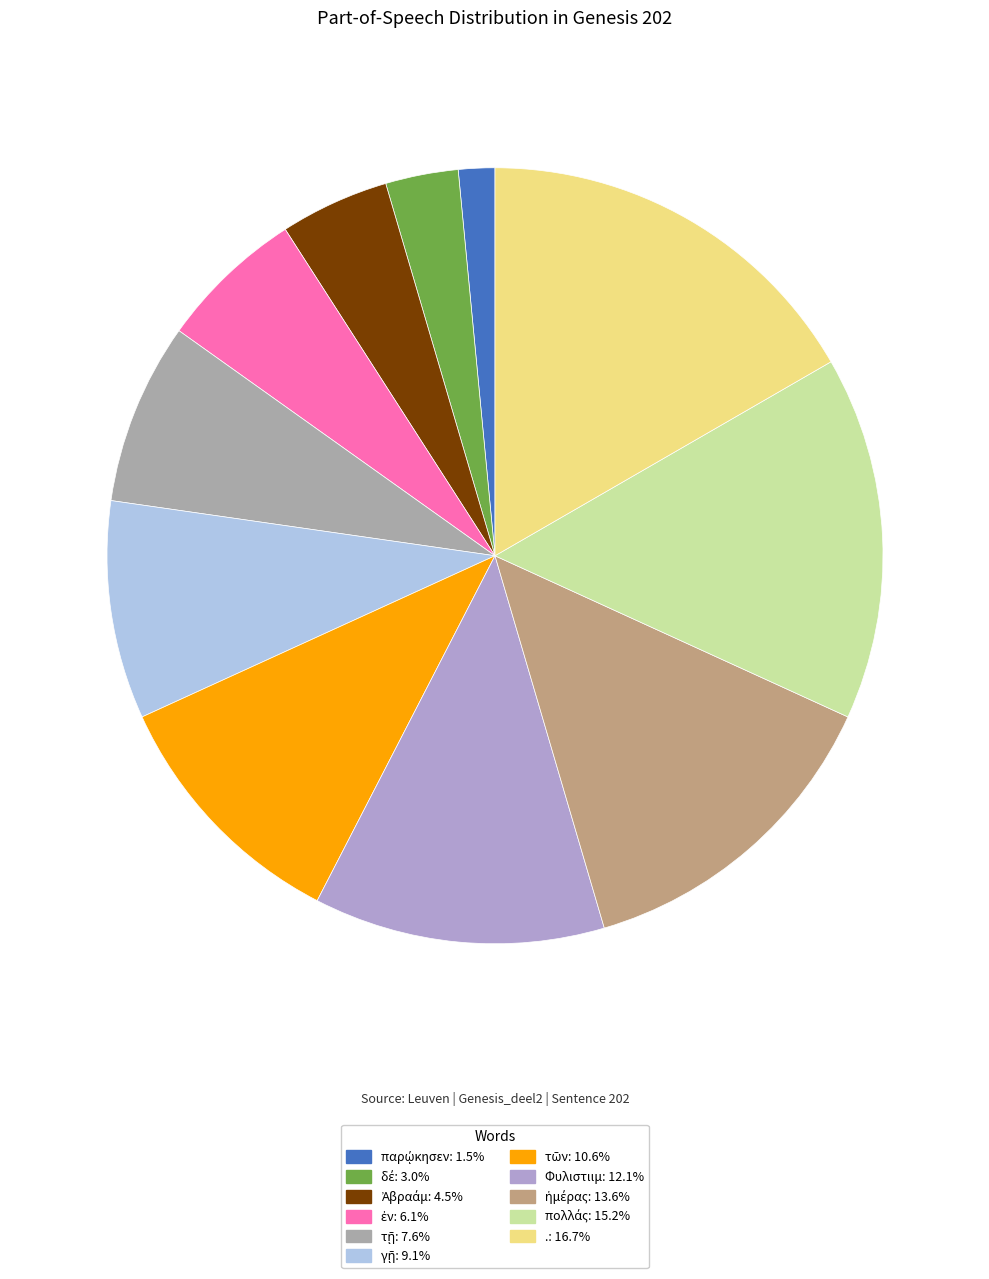

Is there a majority slice in this chart?

No